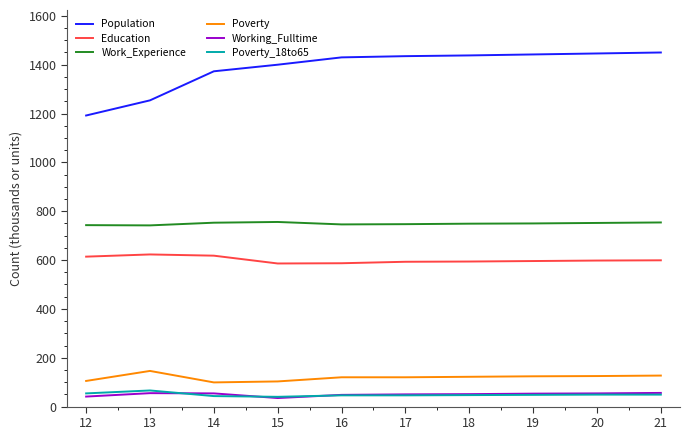

What is the total value across all series at 17?

2991